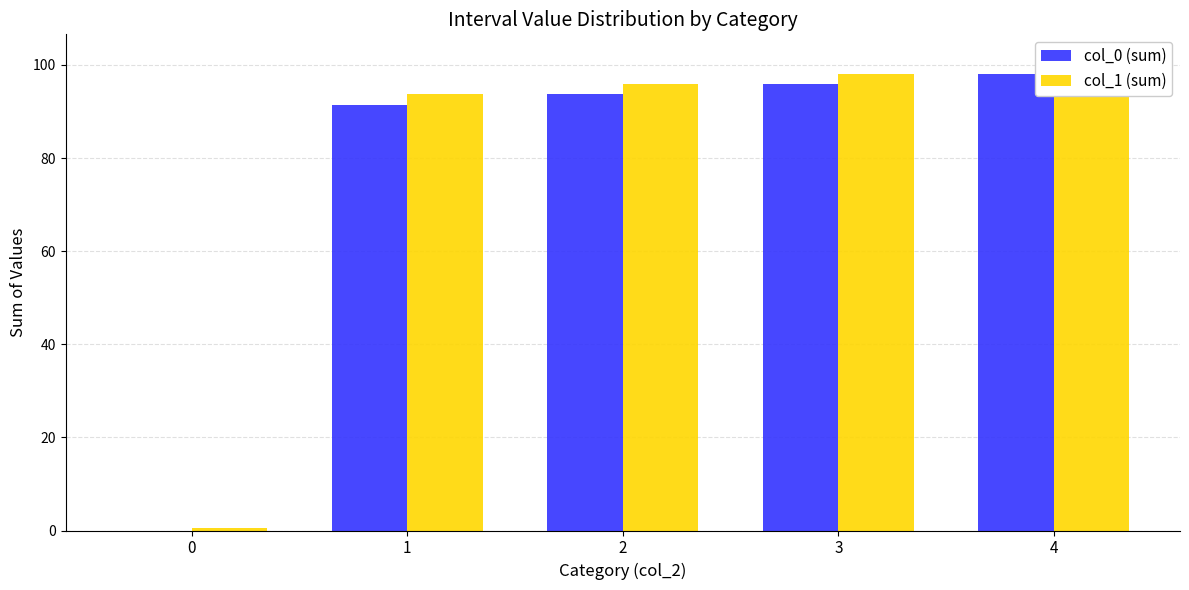

Rank the series by their average value, from highest to lowest.

col_1 (sum), col_0 (sum)